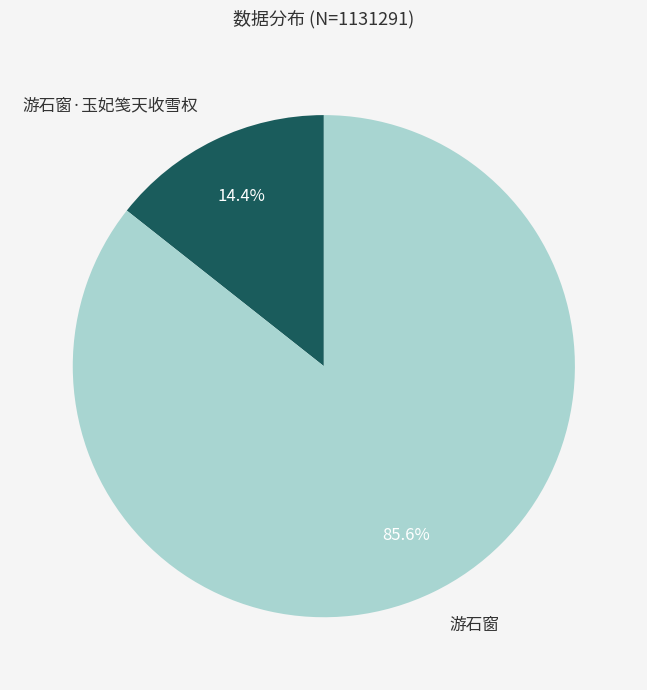

Is it true that 游石窗·玉妃笺天收雪权 is 14% of the pie?

True